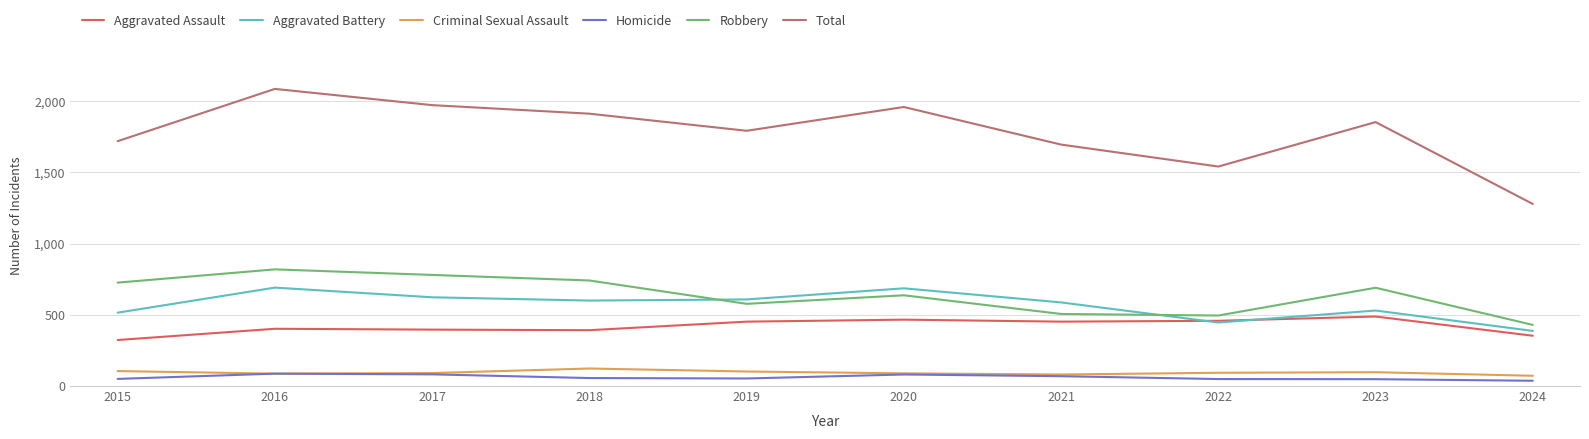

What is the minimum value for Total?

1278